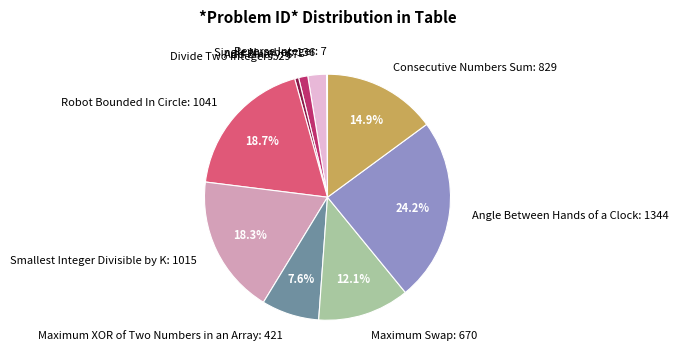

Is Add Binary the majority of the pie?

No